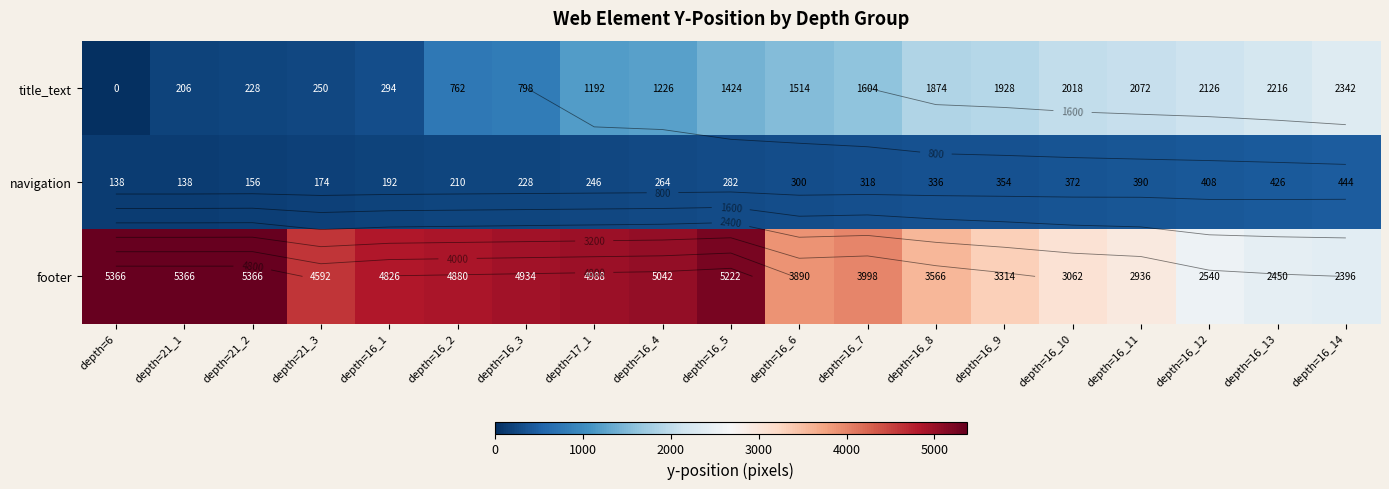

Which series has the largest total across all categories?

footer